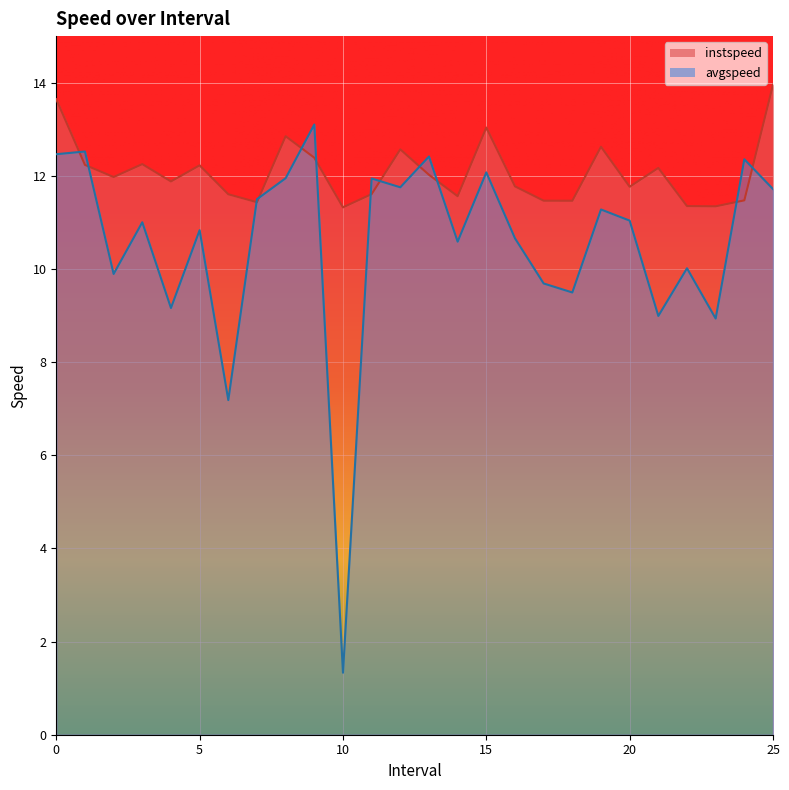

Rank the series at 13.0 from lowest to highest value.

instspeed, avgspeed